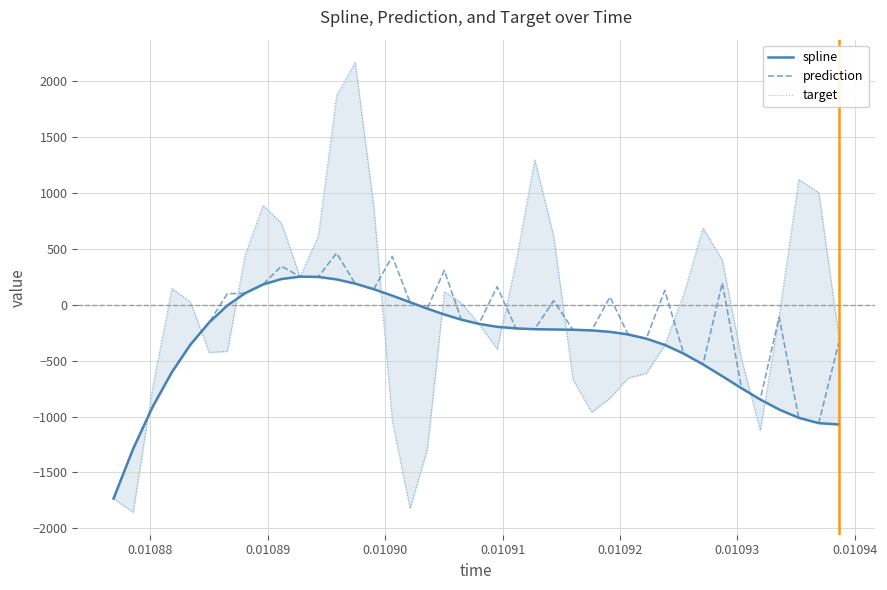

At which category does target reach its first local valley?

0.01088